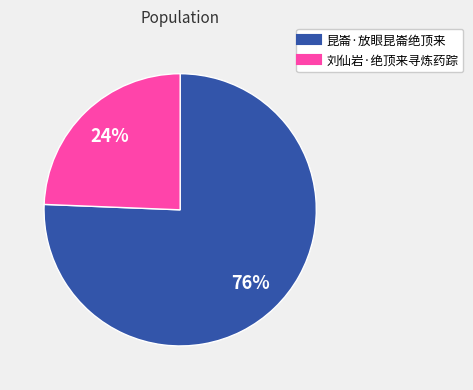

Rank the categories by value from lowest to highest.

刘仙岩·绝顶来寻炼药踪, 昆崙·放眼昆崙绝顶来